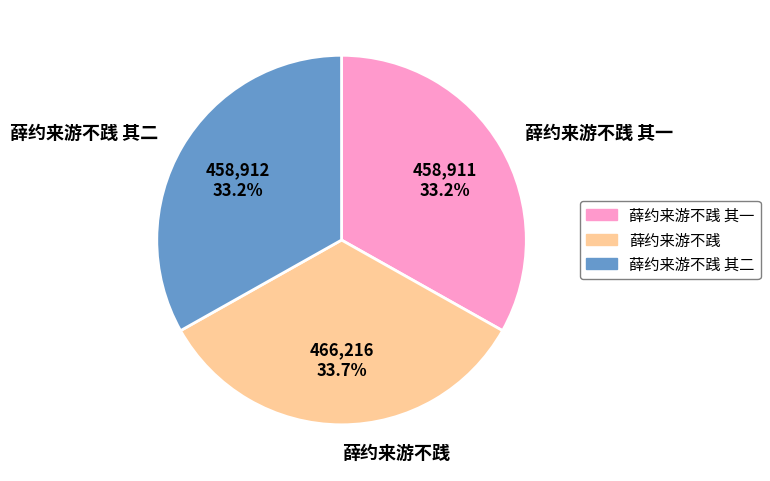

Is there any slice that represents more than half of the pie?

No